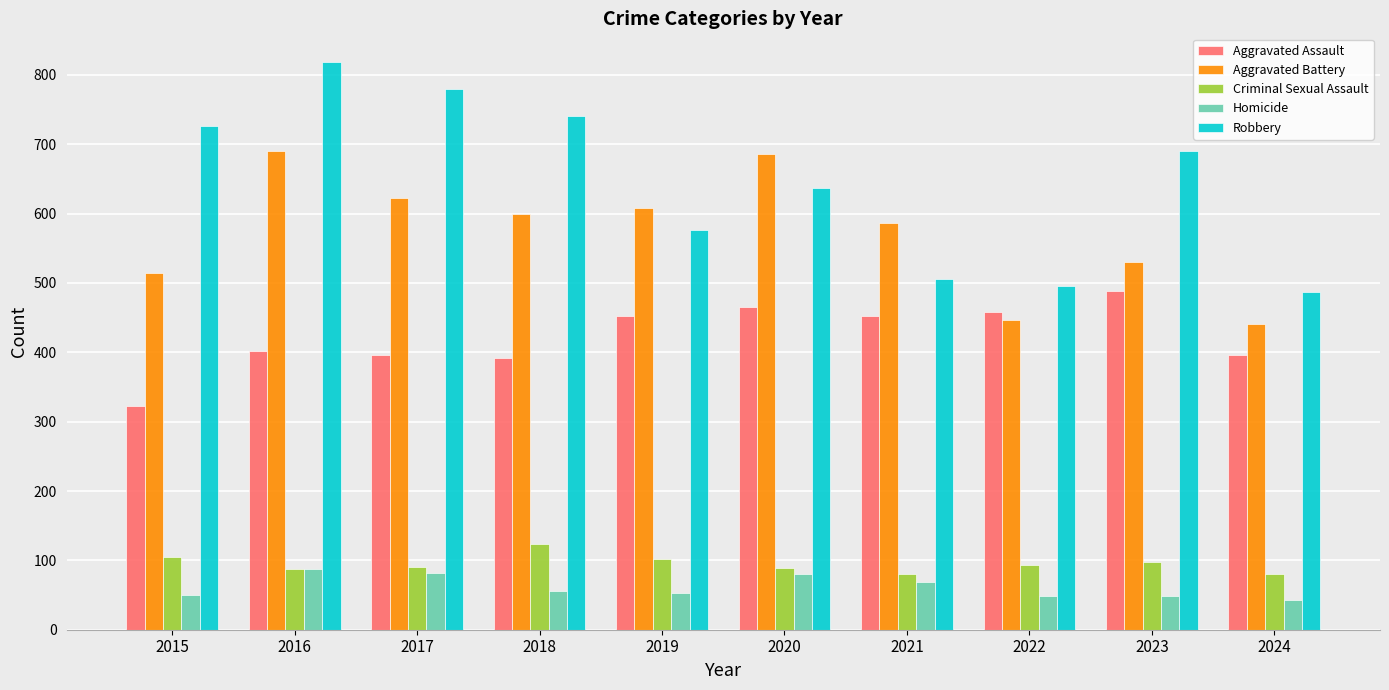

What is the sum of the Homicide values at 2015 and 2023?

98